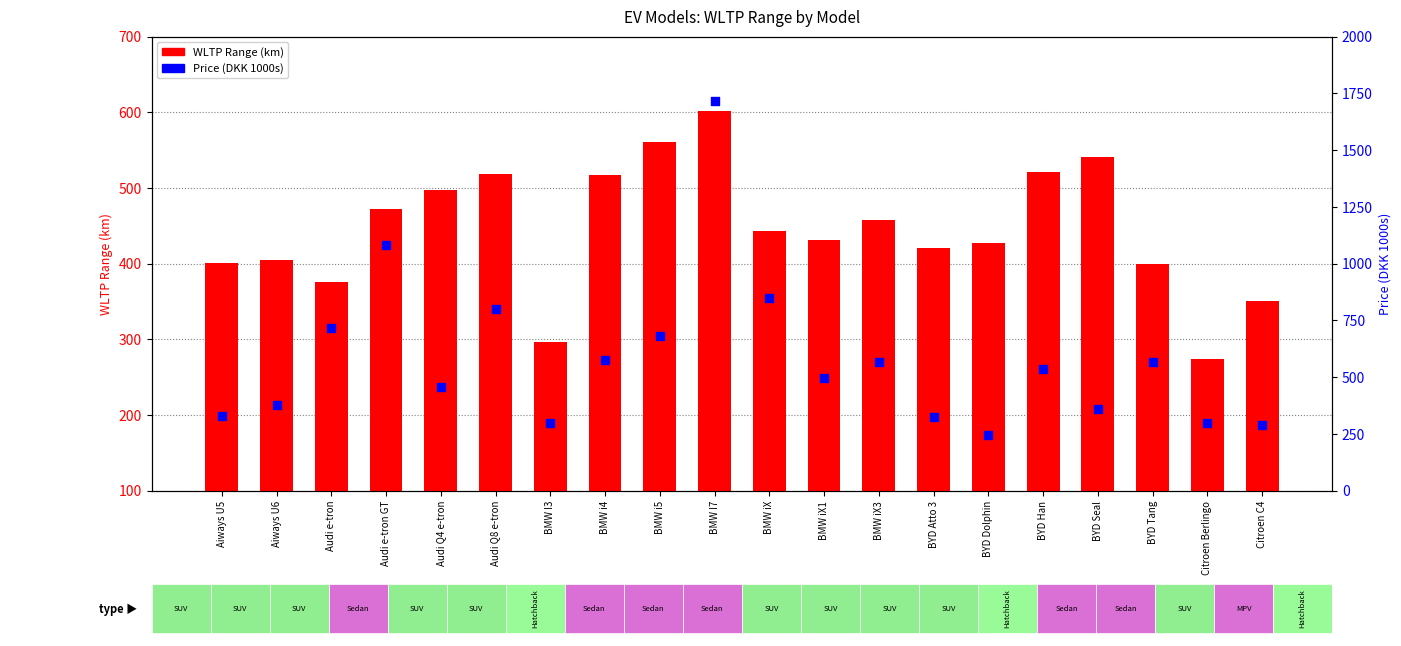

Which series has the widest spread of Y values?

Price (DKK 1000s)